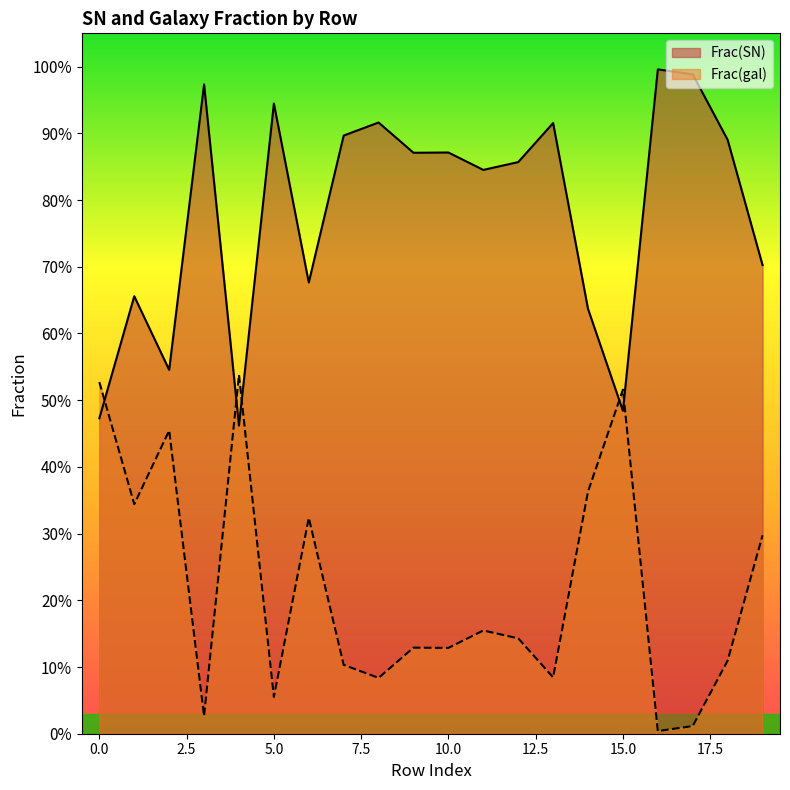

Which series changed the most between 5 and 11?

Frac(SN)